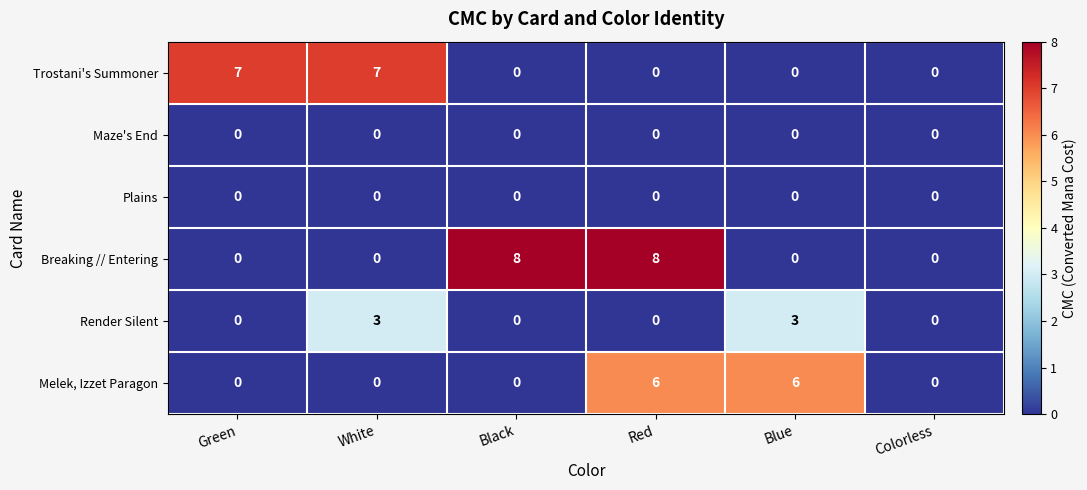

What is the difference between the maximum and minimum values in the Render Silent series?

3